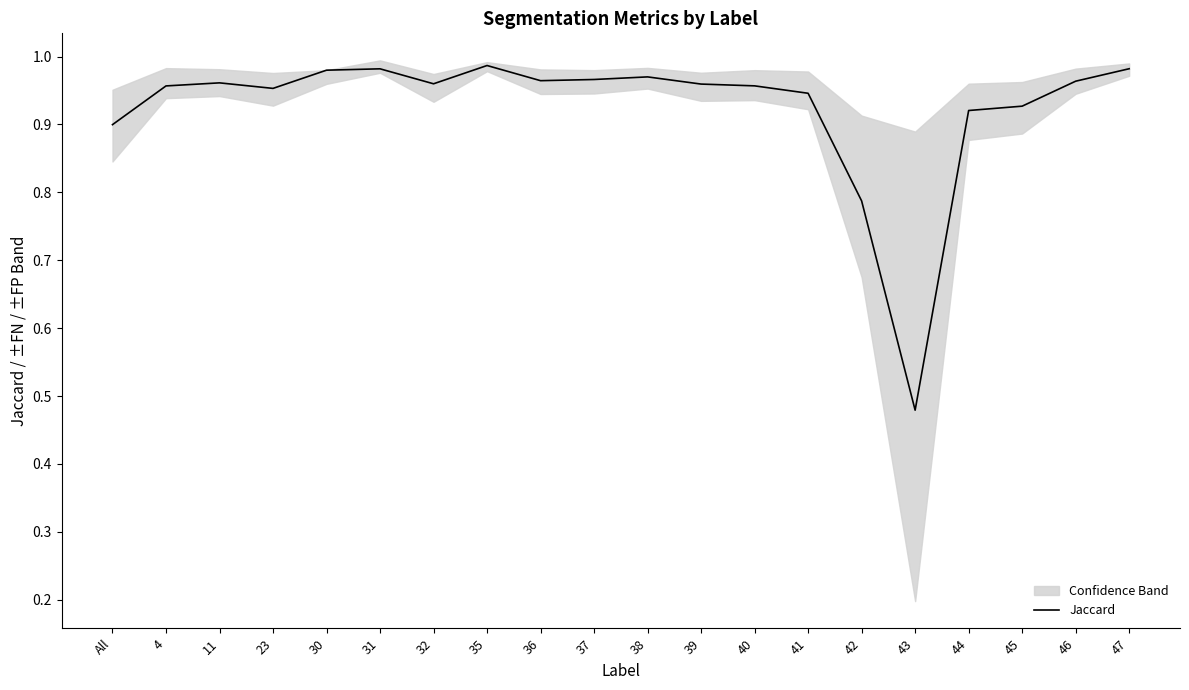

True or false: the data shows 0.3 at 43.

False